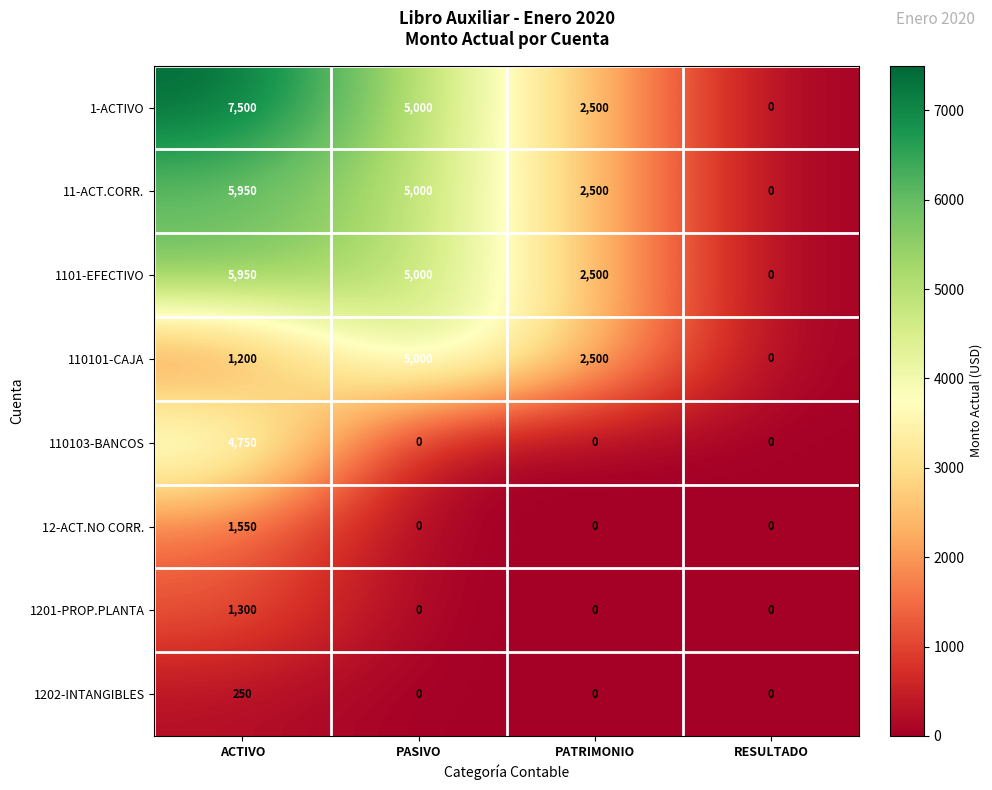

What is the maximum value for 12-ACT.NO CORR.?

1550